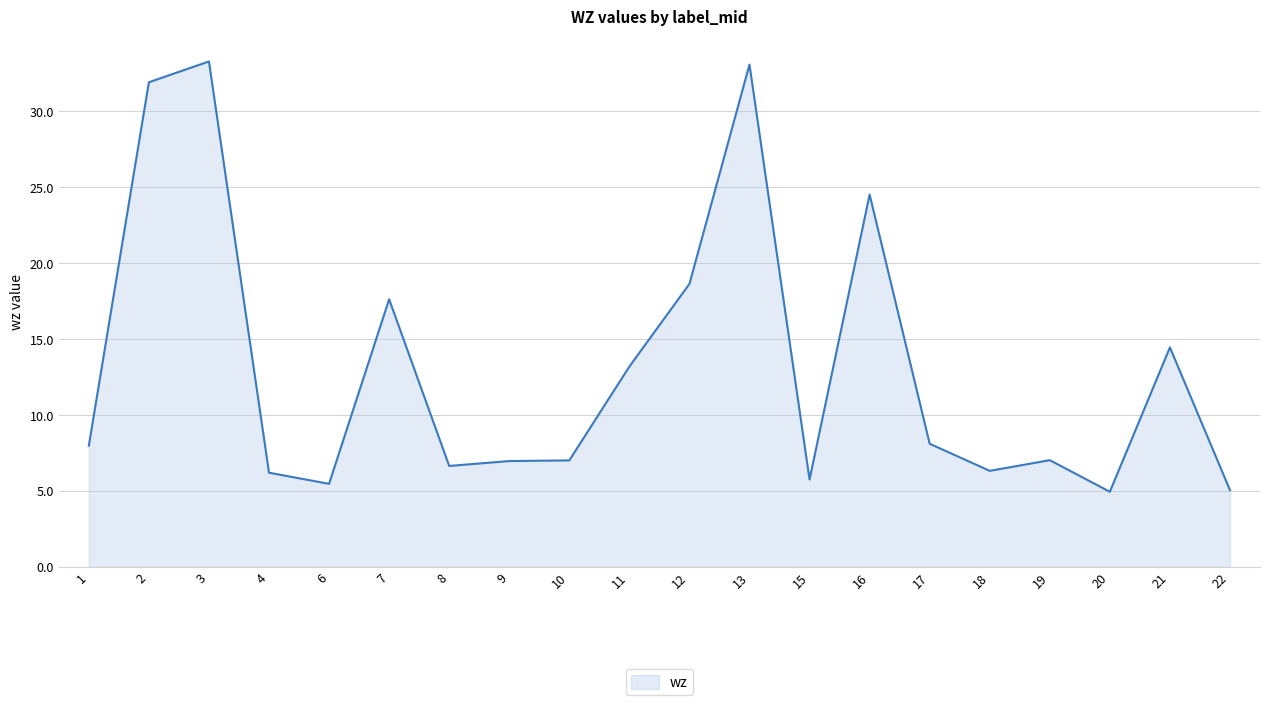

What is the maximum value shown in the chart?

33.3